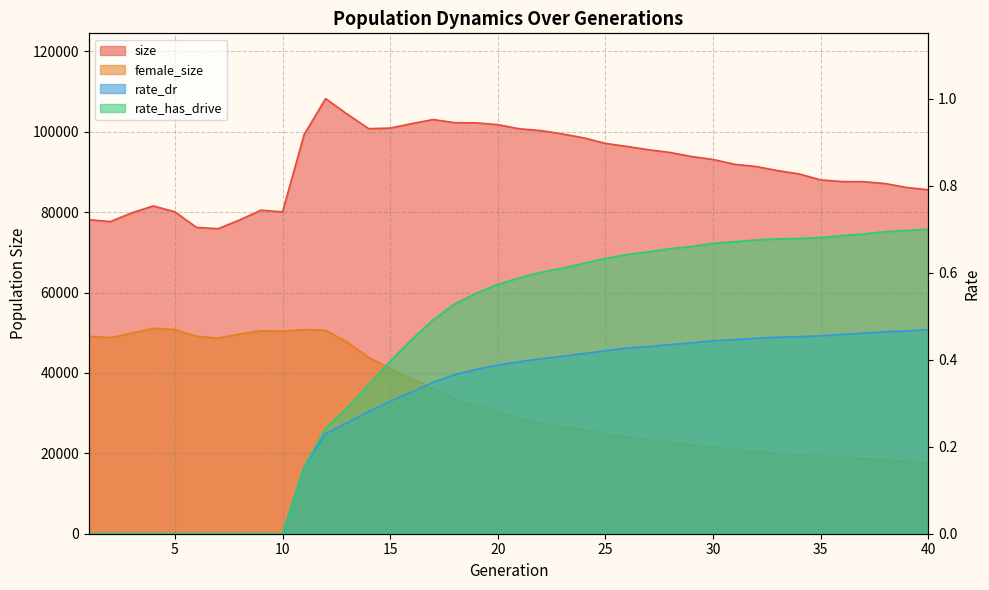

True or false: rate_dr and size cross at least once.

False